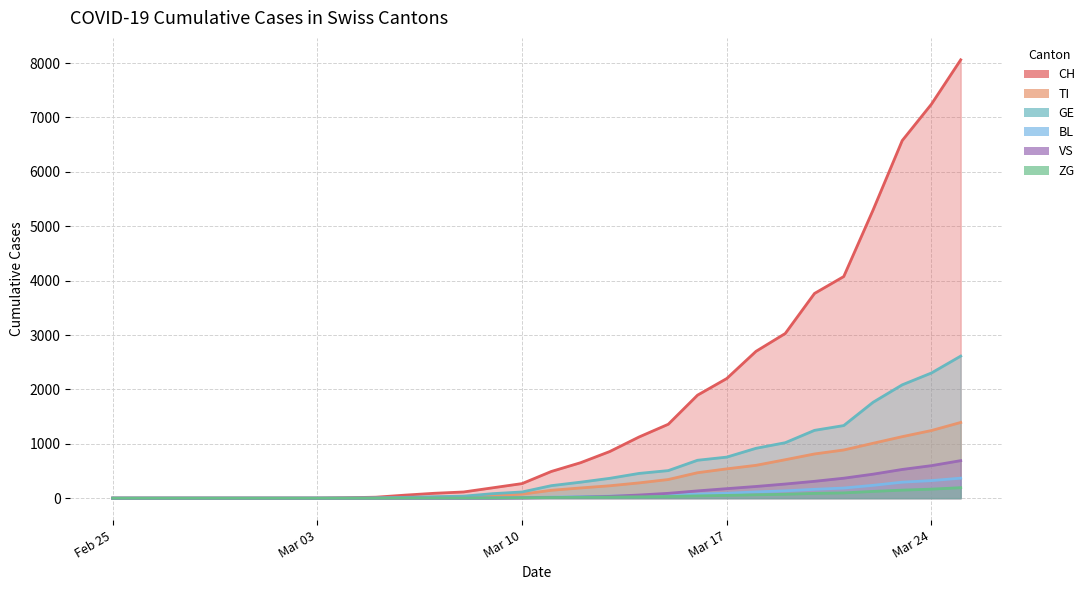

Rank the series by their maximum value, from highest to lowest.

CH, GE, TI, VS, BL, ZG